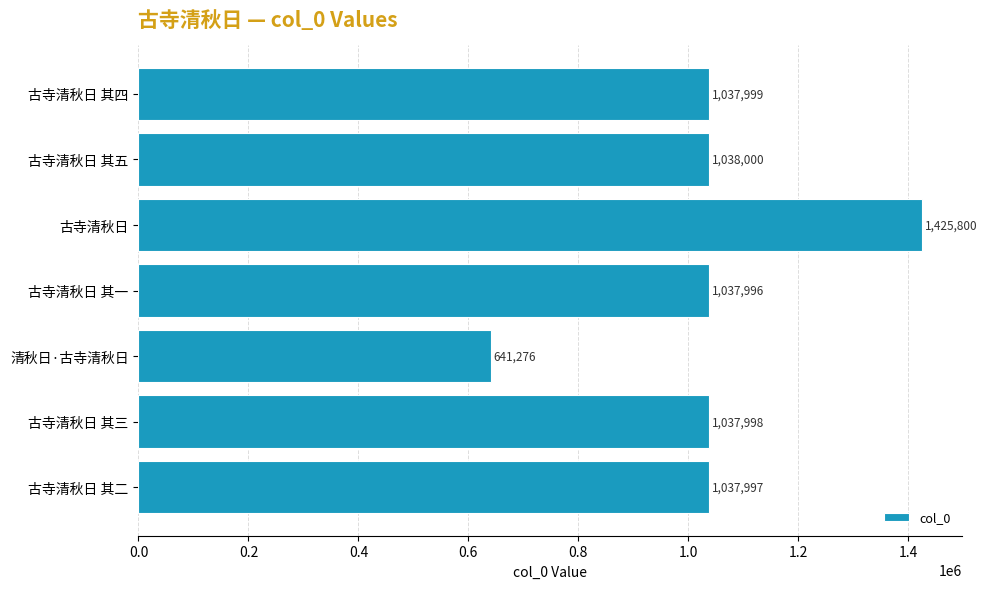

What is the sum of all values?

7257066